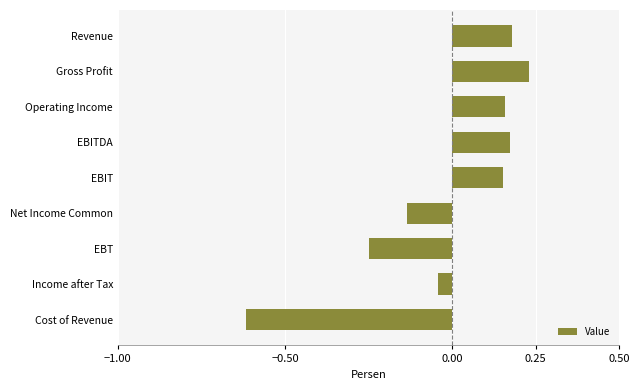

Which label corresponds to the smallest value in the chart?

Cost of Revenue